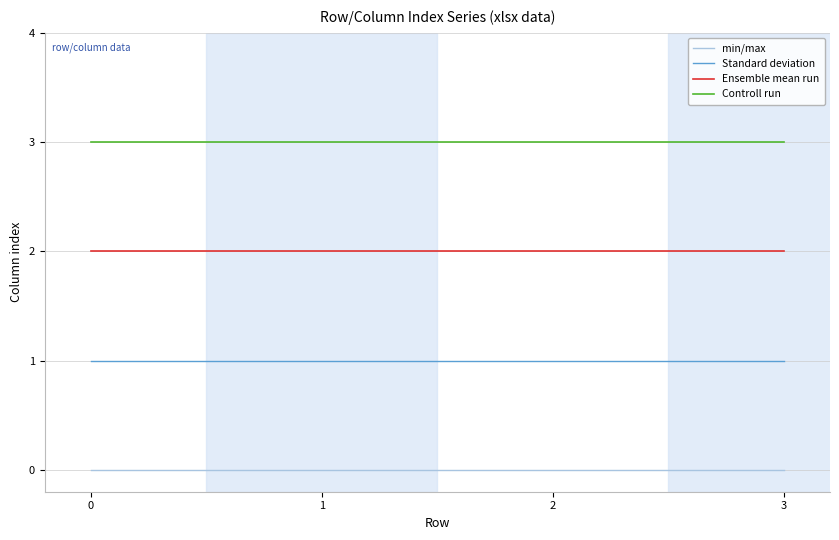

Rank the series by their maximum value, from highest to lowest.

Controll run, Ensemble mean run, Standard deviation, min/max